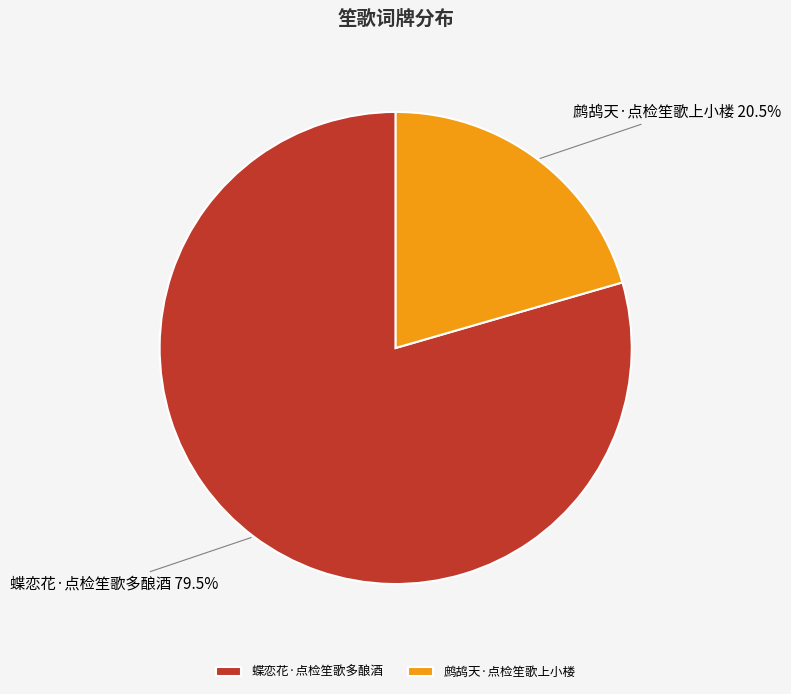

Is it true that 蝶恋花·点检笙歌多酿酒 is 91% of the pie?

False